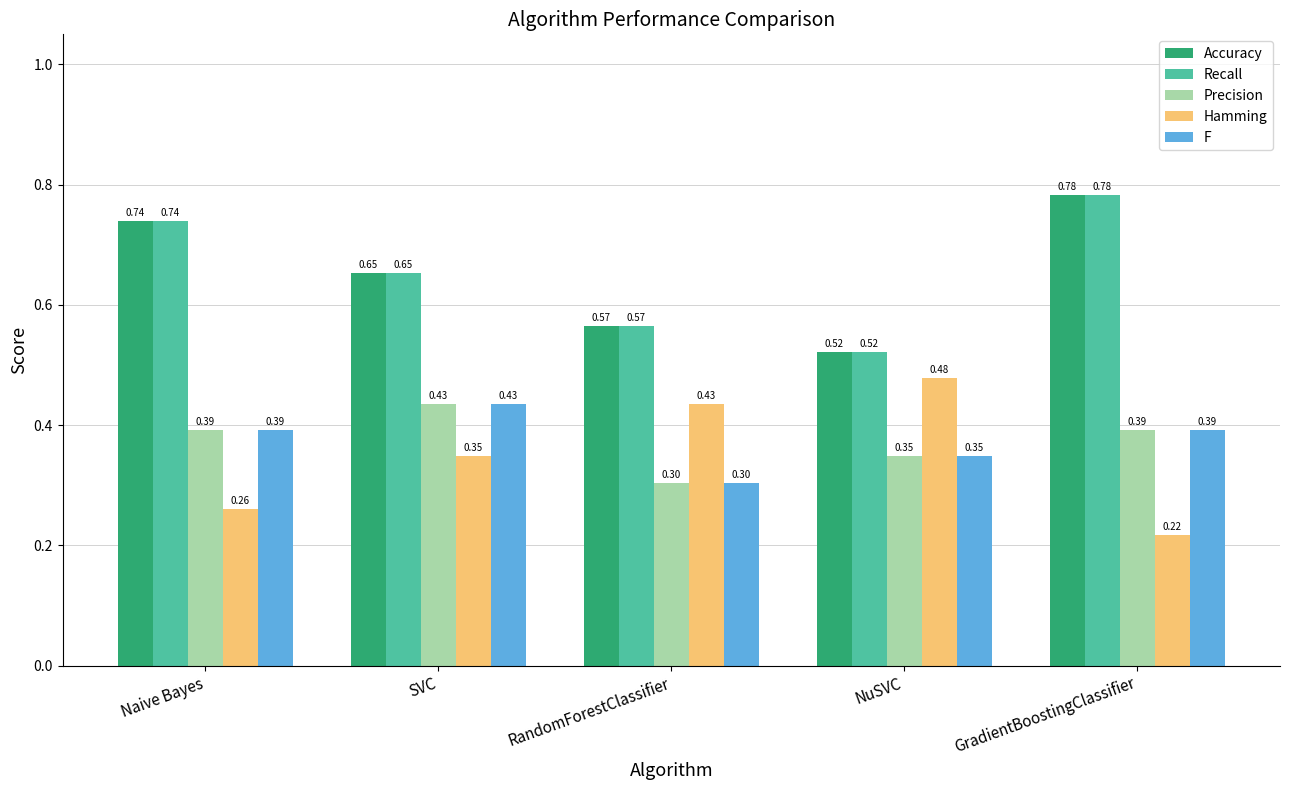

Rank the categories by Hamming value from lowest to highest.

GradientBoostingClassifier, Naive Bayes, SVC, RandomForestClassifier, NuSVC